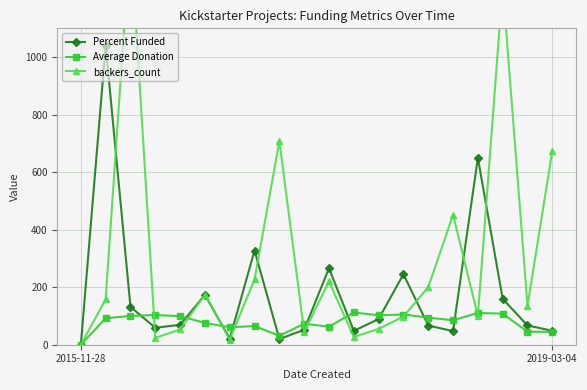

At which category is the sum across all series the highest?

2